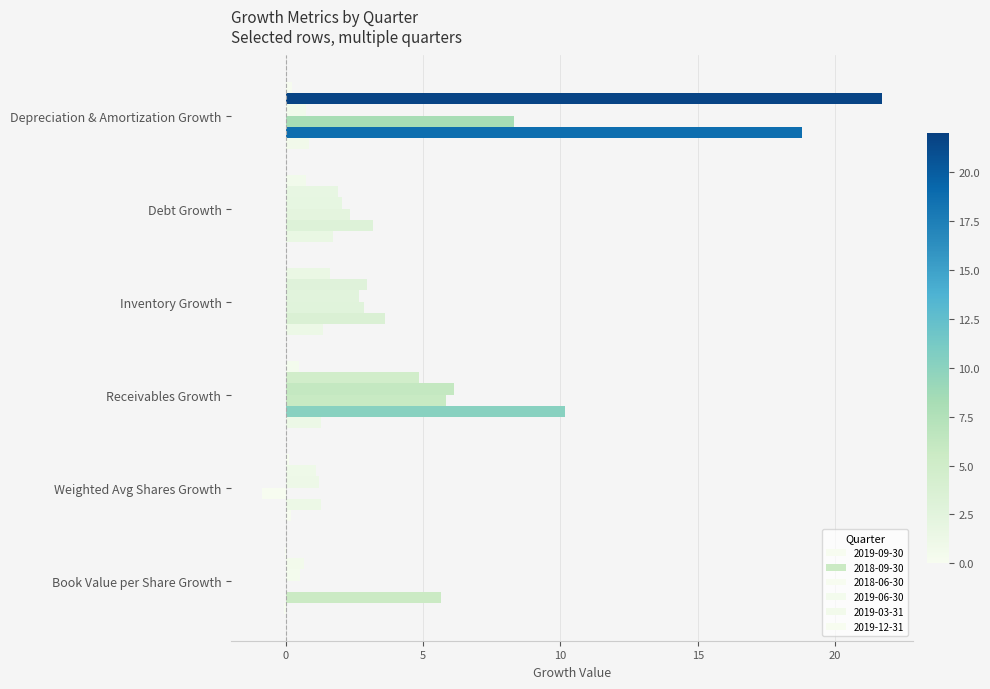

How many series are shown in this chart?

6